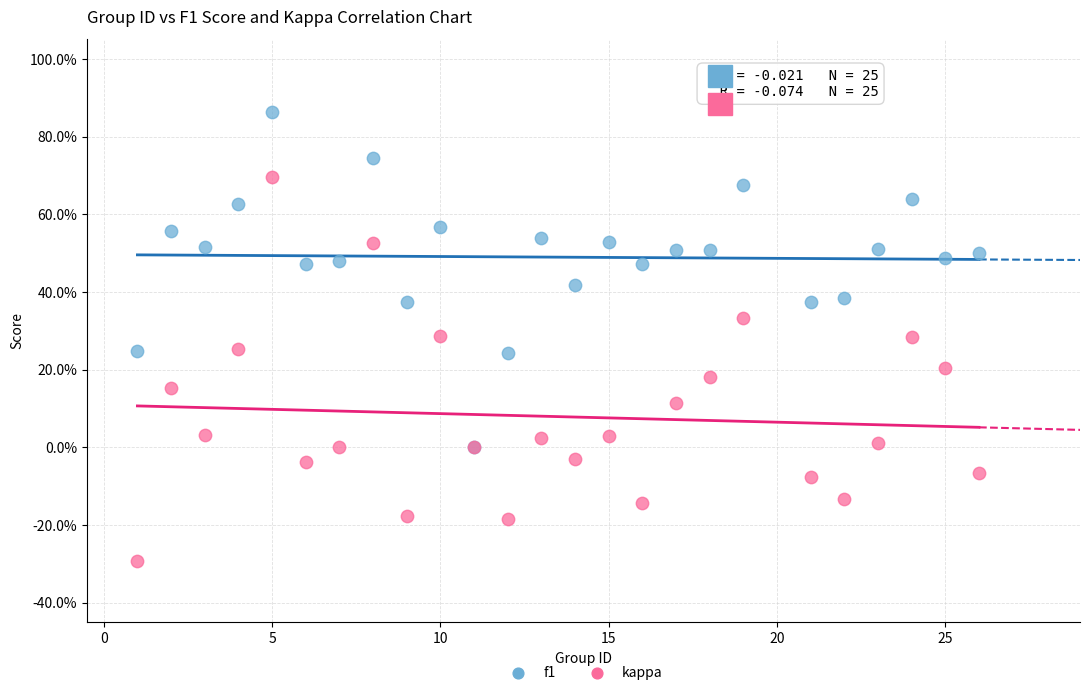

Which series has the widest spread of Y values?

kappa